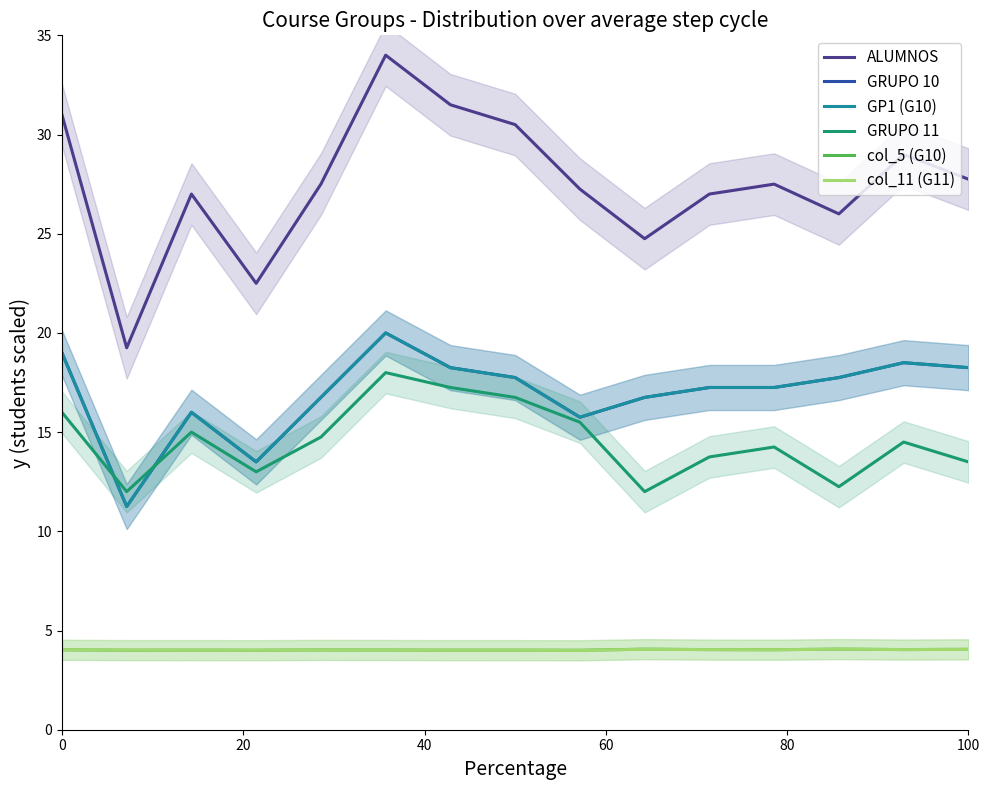

True or false: ALUMNOS and GRUPO 11 intersect in this chart.

False